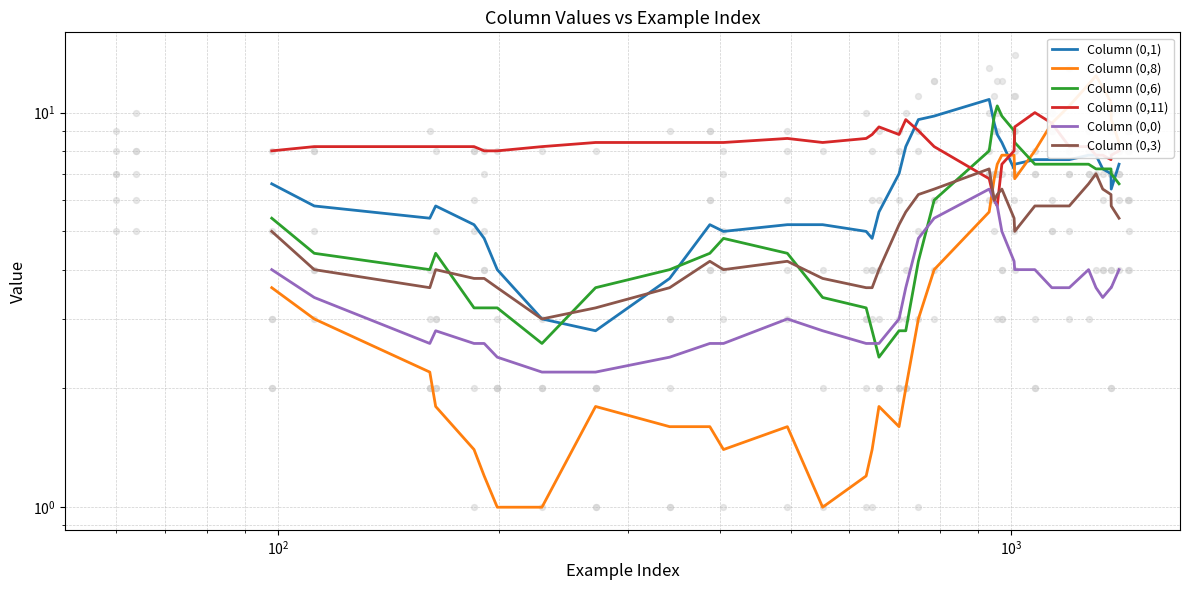

What are all the series names shown in the legend?

Column (0,1), Column (0,8), Column (0,6), Column (0,11), Column (0,0), Column (0,3)